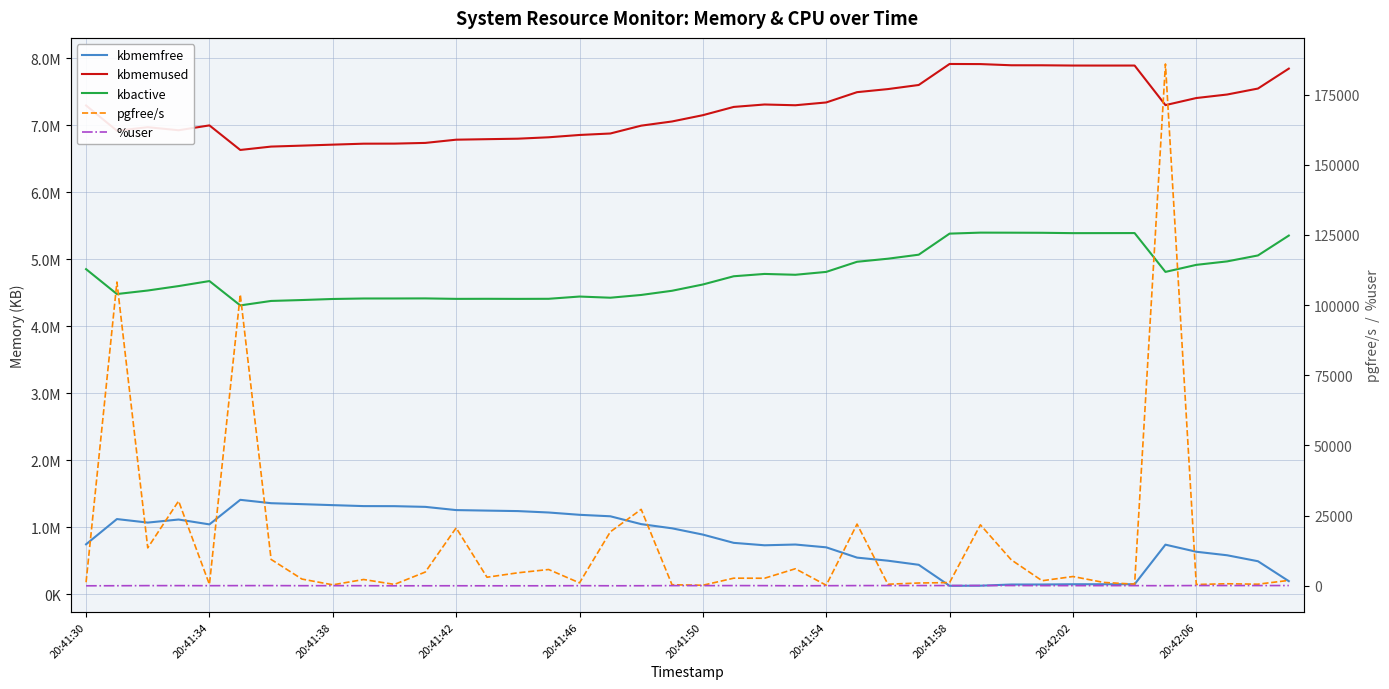

Is the value of kbmemused at 32 greater than the value of %user at 20:41:54?

Yes